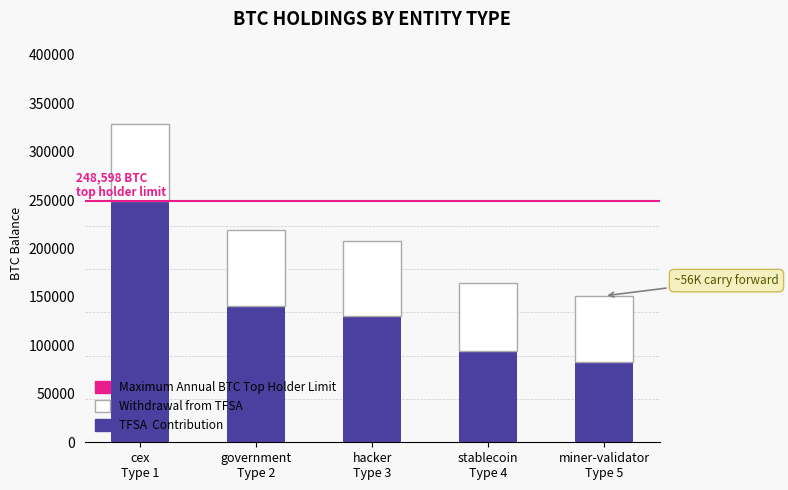

Reading left to right, list the values for the TFSA Contribution series.

248597.6	140574.8	130010.1	94643.5	83000.1